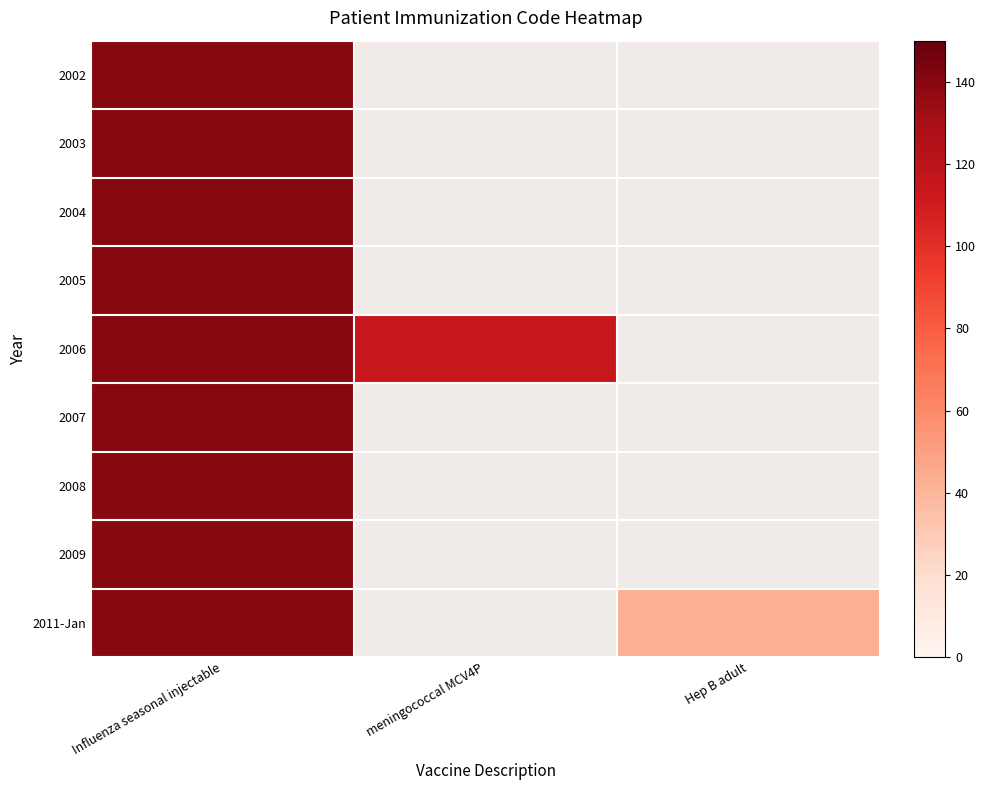

List the series in order of their peak value, highest first.

2002, 2003, 2004, 2005, 2006, 2007, 2008, 2009, 2011-Jan